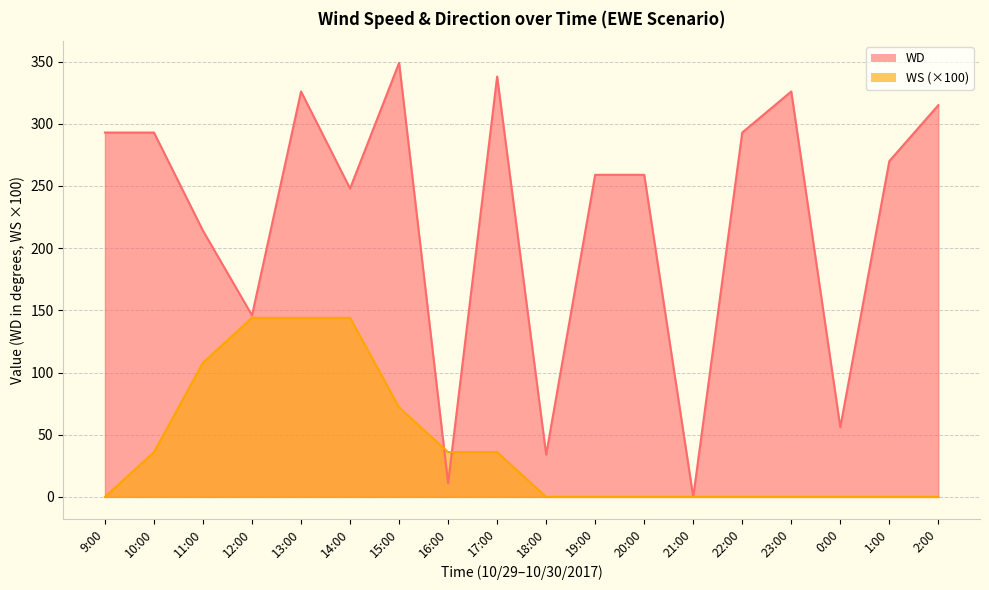

True or false: WS and WD cross at least once.

True